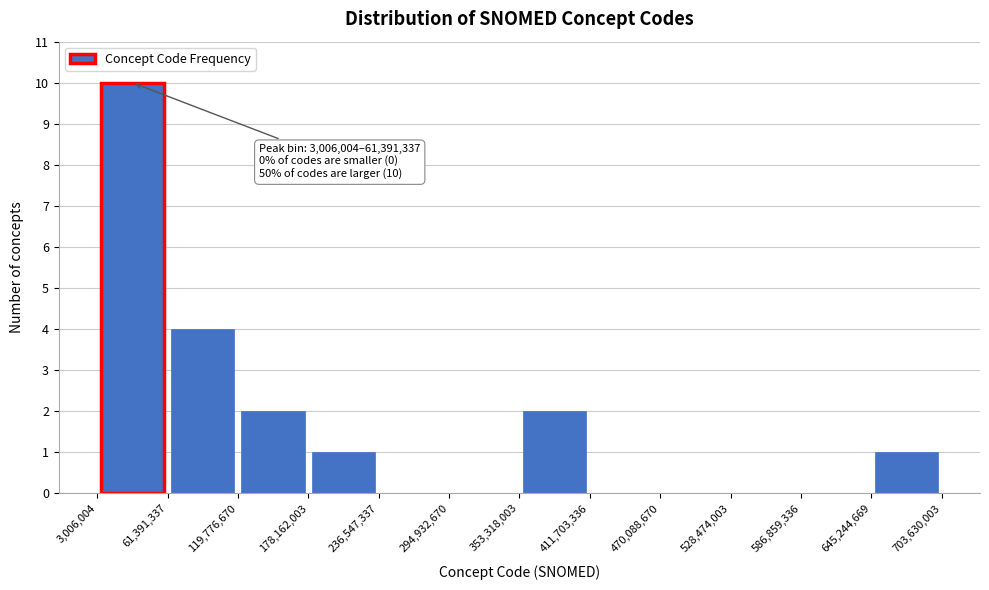

Over which range of the x-axis is the bar tallest?

3,006,004 to 61,391,337